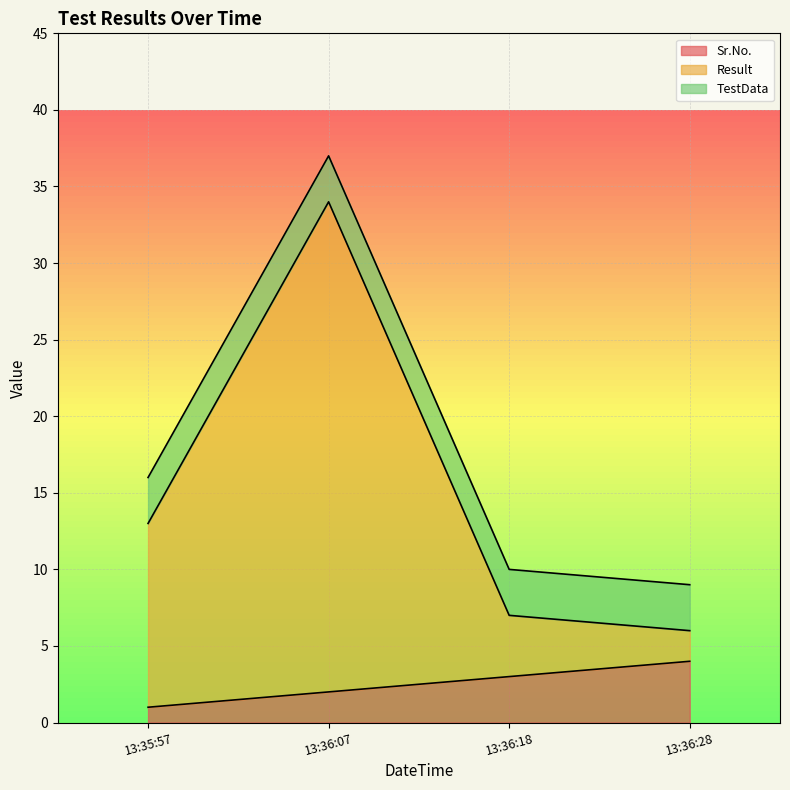

Which category has the highest value in the Sr.No. series?

13:36:28